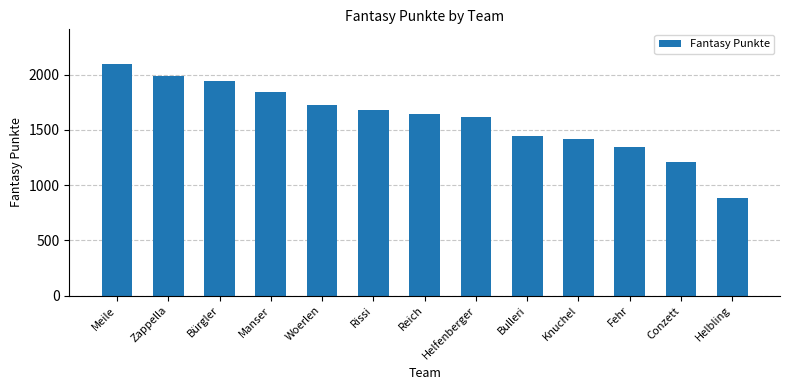

Rank the categories by value from lowest to highest.

Helbling, Conzett, Fehr, Knuchel, Bulleri, Helfenberger, Reich, Rissi, Woerlen, Manser, Bürgler, Zappella, Meile